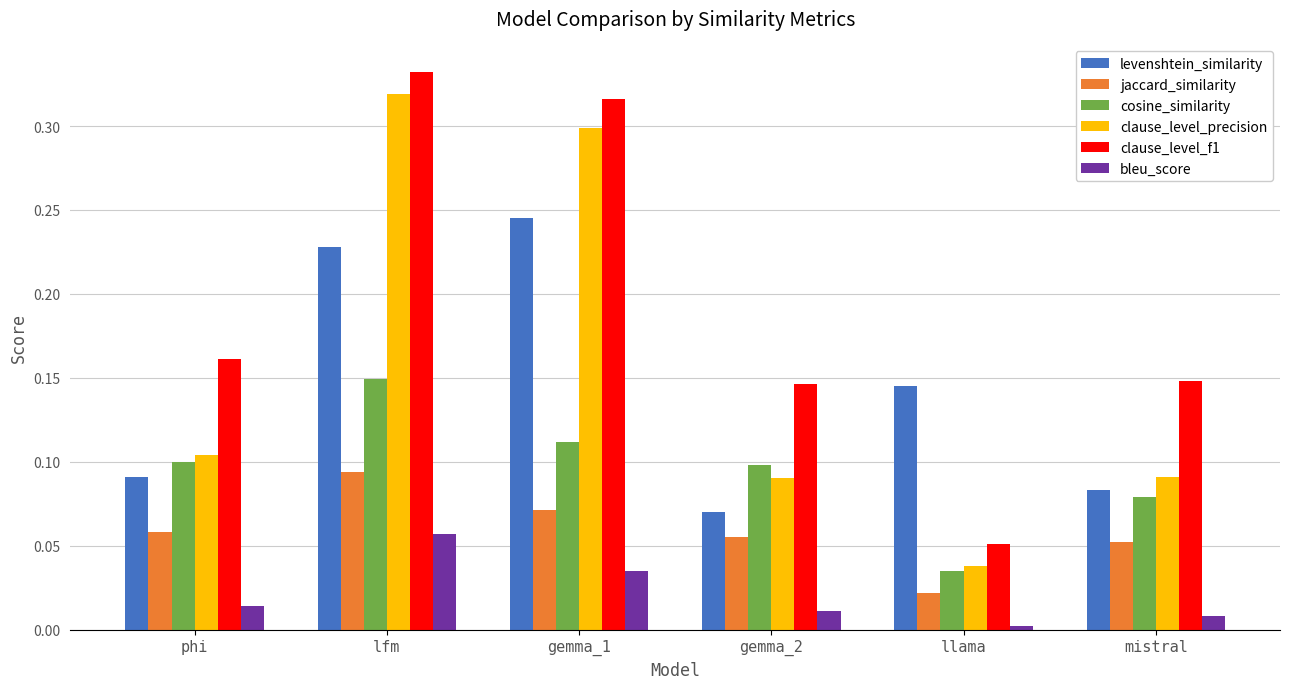

Which series changed the most between gemma_1 and llama?

clause_level_f1